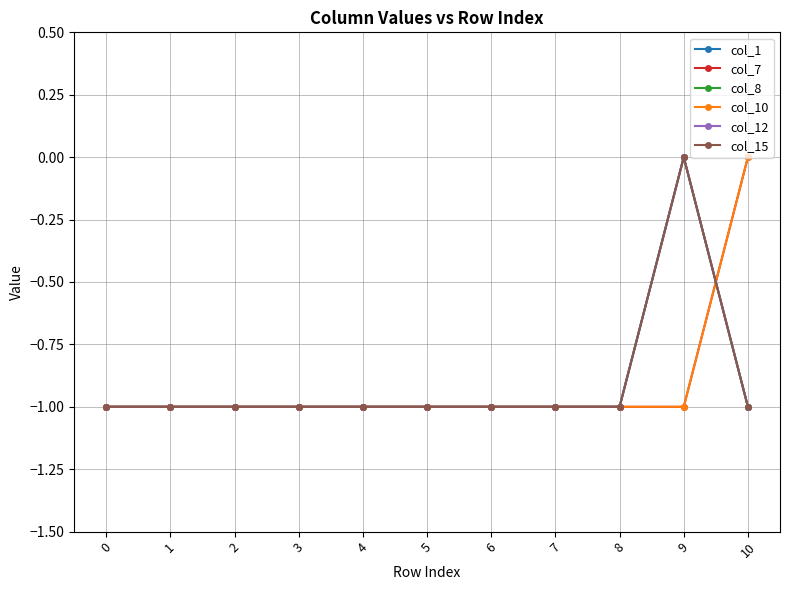

True or false: col_1 and col_12 cross at least once.

False